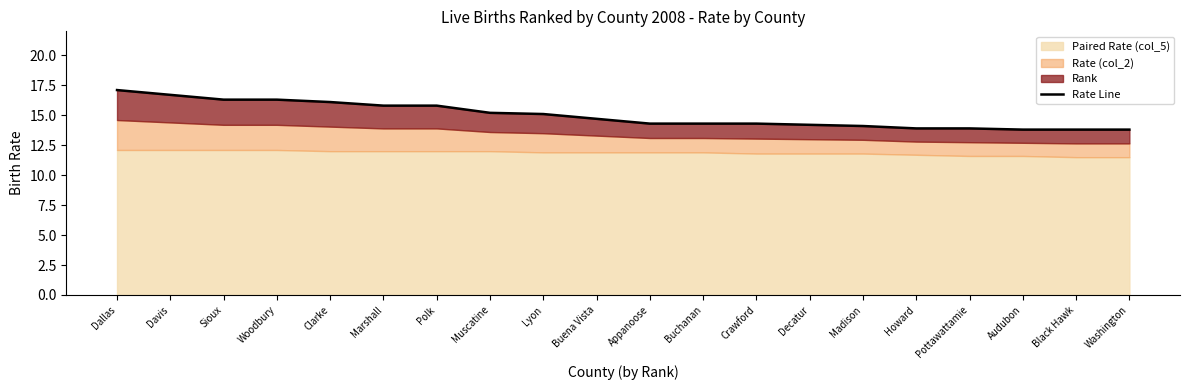

True or false: the data has more than 2 interior local peaks.

False